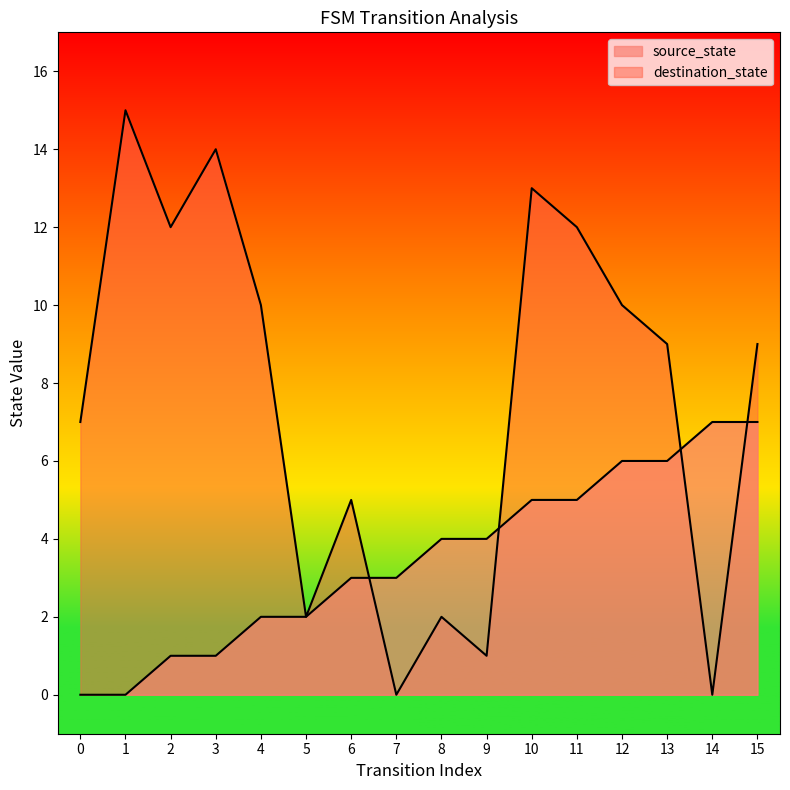

At which label does destination_state reach its peak?

1